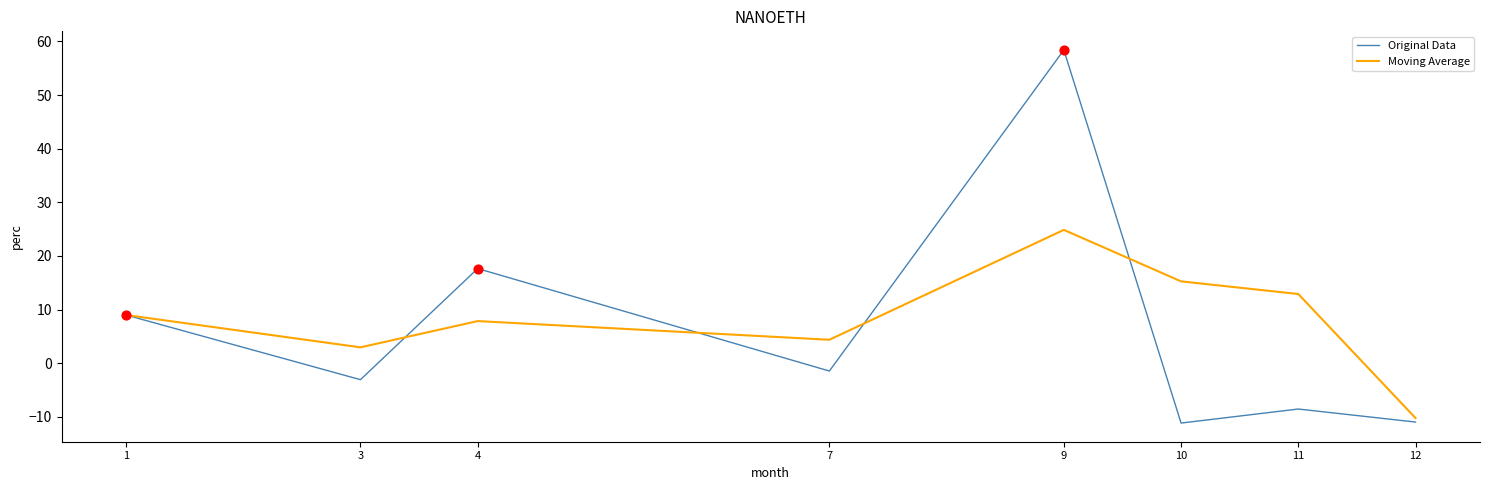

At how many categories does at least one series exceed 36?

1